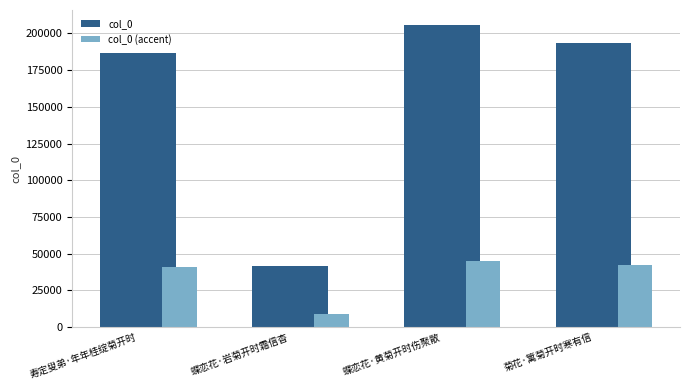

Reading left to right, extract all data points from this chart.

col_0: 寿定叟弟·年年桂绽菊开时=186938.0	蝶恋花·岩菊开时霜信杳=41793.0	蝶恋花·黄菊开时伤聚散=205648.0	菊花·篱菊开时寒有信=193798.0
col_0 (accent): 寿定叟弟·年年桂绽菊开时=41126.4	蝶恋花·岩菊开时霜信杳=9194.5	蝶恋花·黄菊开时伤聚散=45242.6	菊花·篱菊开时寒有信=42635.6